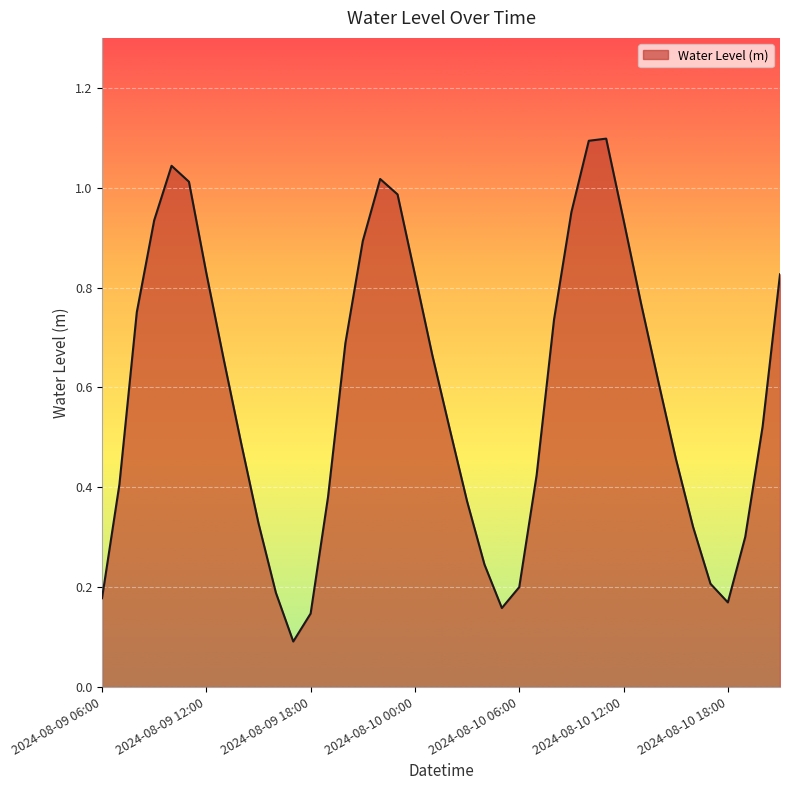

What is the greatest value displayed?

1.1